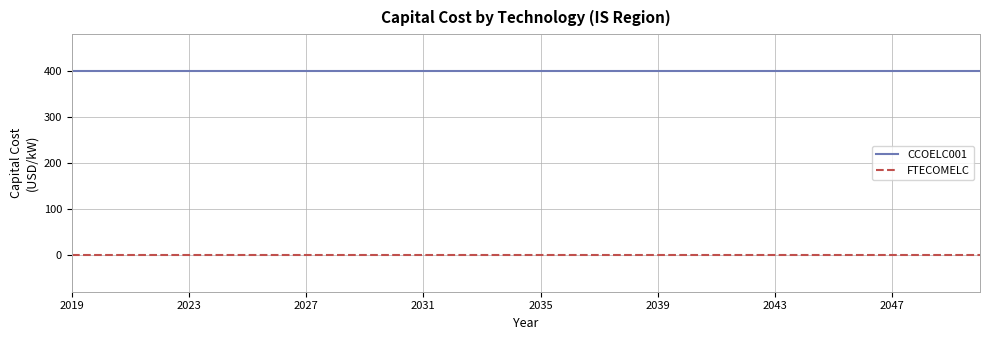

True or false: FTECOMELC and CCOELC001 cross at least once.

False